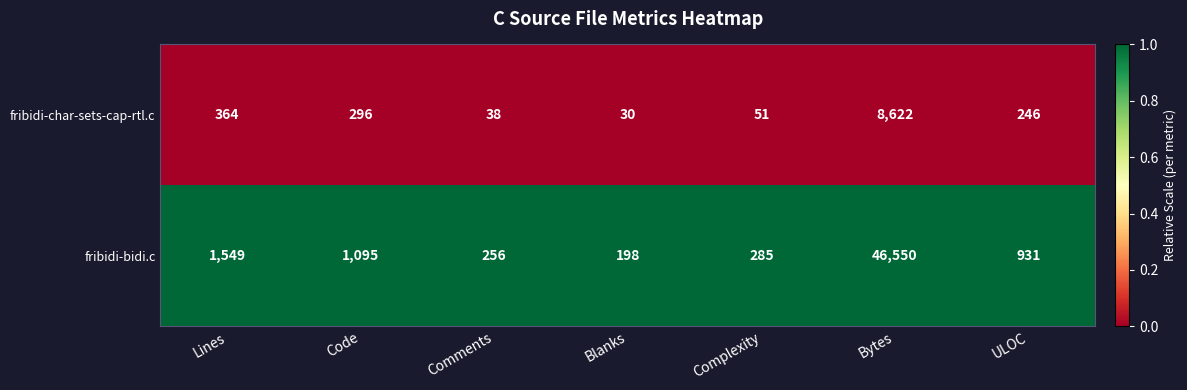

What is the difference between the highest and lowest values at Complexity?

234